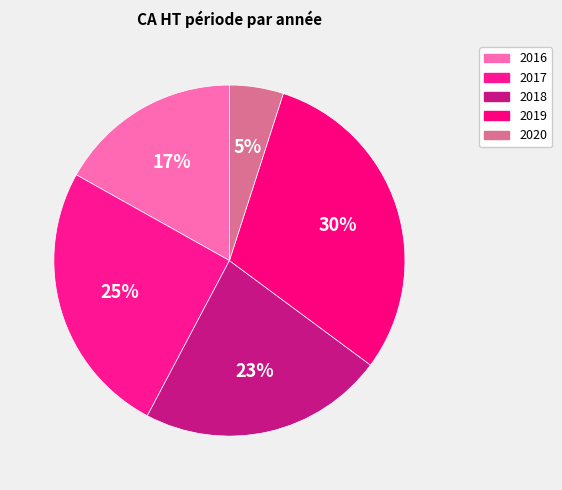

What portion of the pie excludes 2019?

69.8%